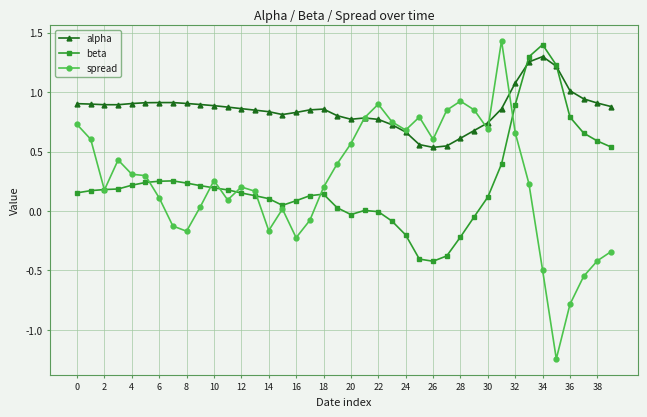

Does the chart display data point markers on the line(s)?

Yes